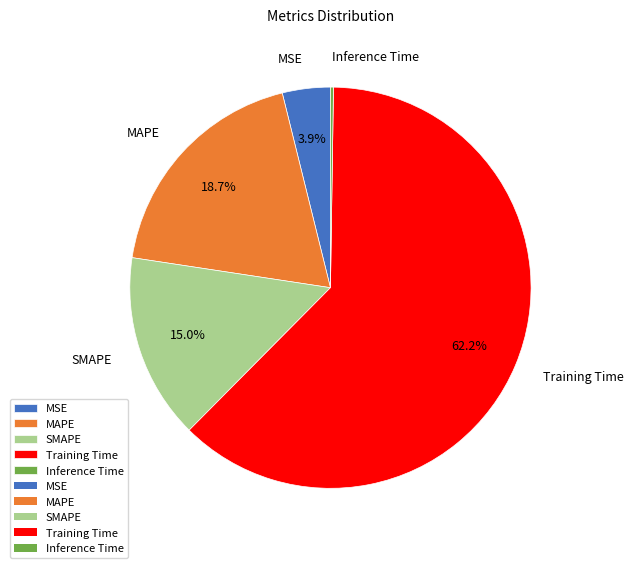

What is the ratio of the value at MSE to the value at Training Time?

0.1